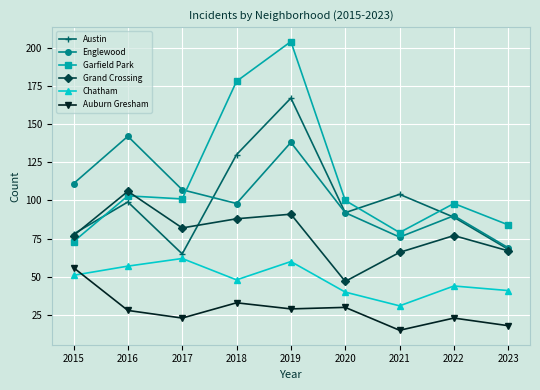

True or false: Auburn Gresham and Garfield Park cross at least once.

False